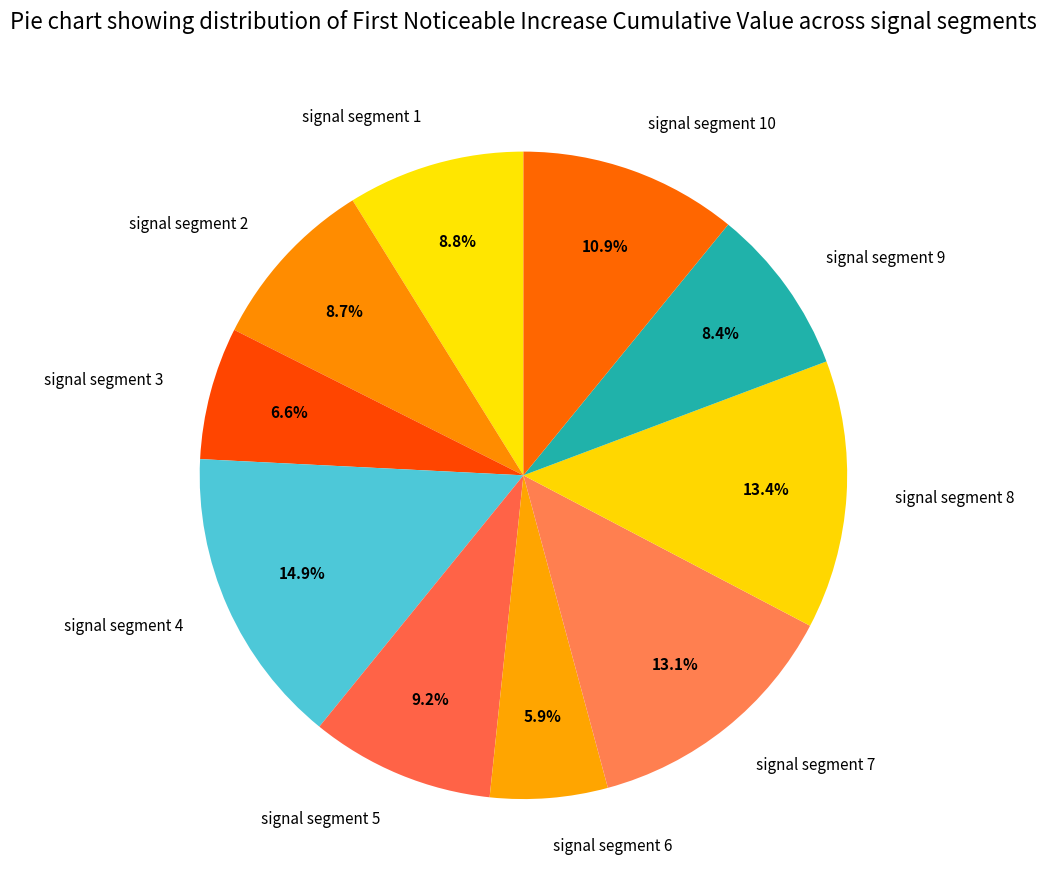

What percentage is NOT represented by signal segment 1?

91.2%